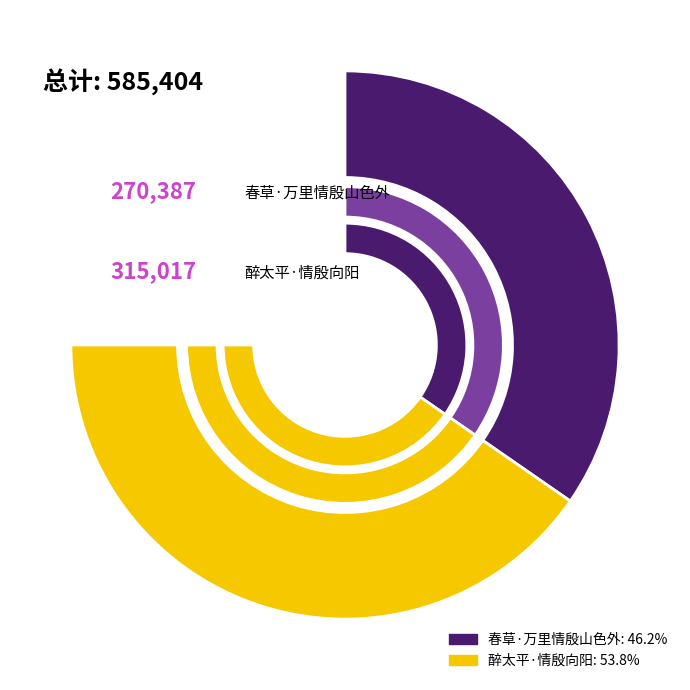

How many slices are in this pie chart?

2